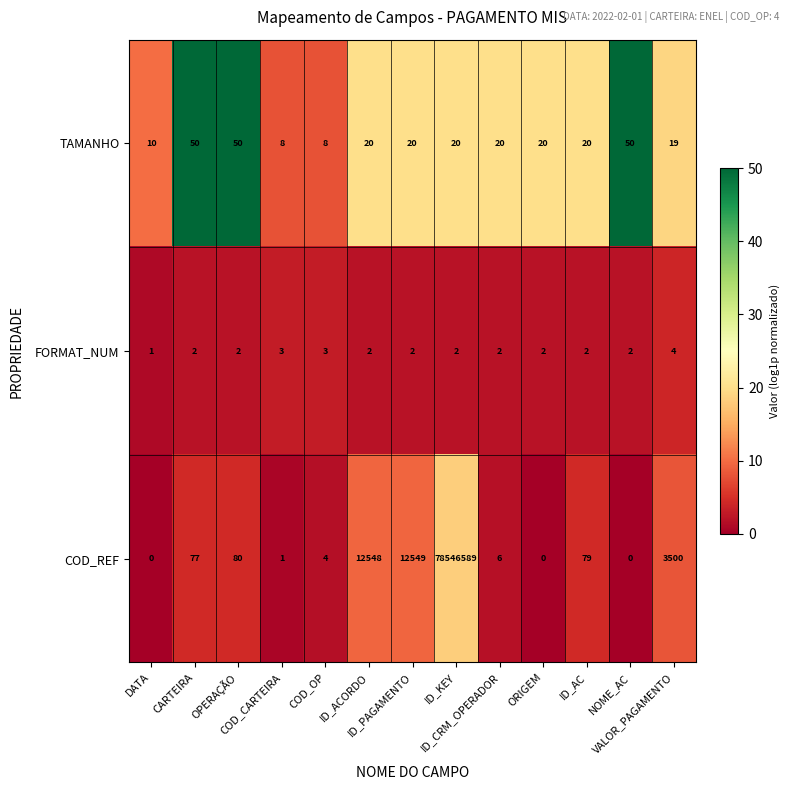

Between DATA and VALOR_PAGAMENTO, which series saw the biggest shift?

COD_REF